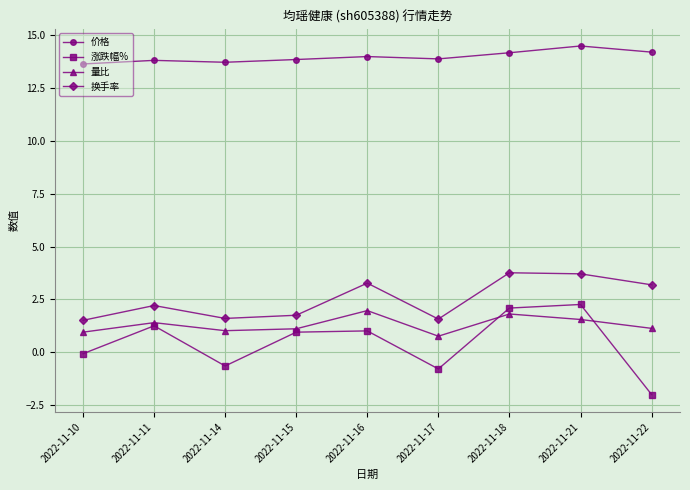

What is the value of the 价格 point at the 5th from the left?

14.0